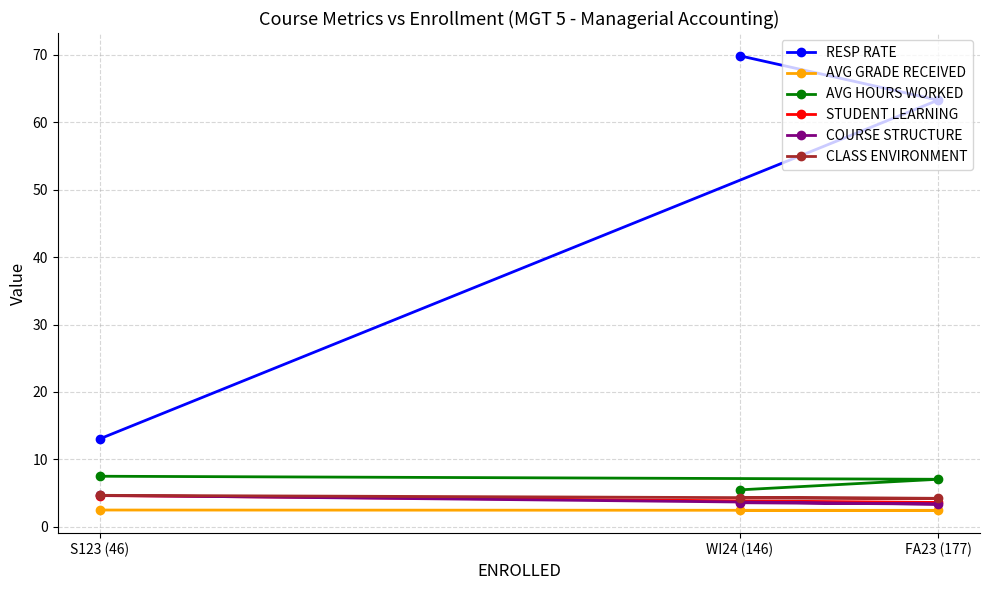

What is the difference between the maximum and minimum values in the CLASS ENVIRONMENT series?

0.5